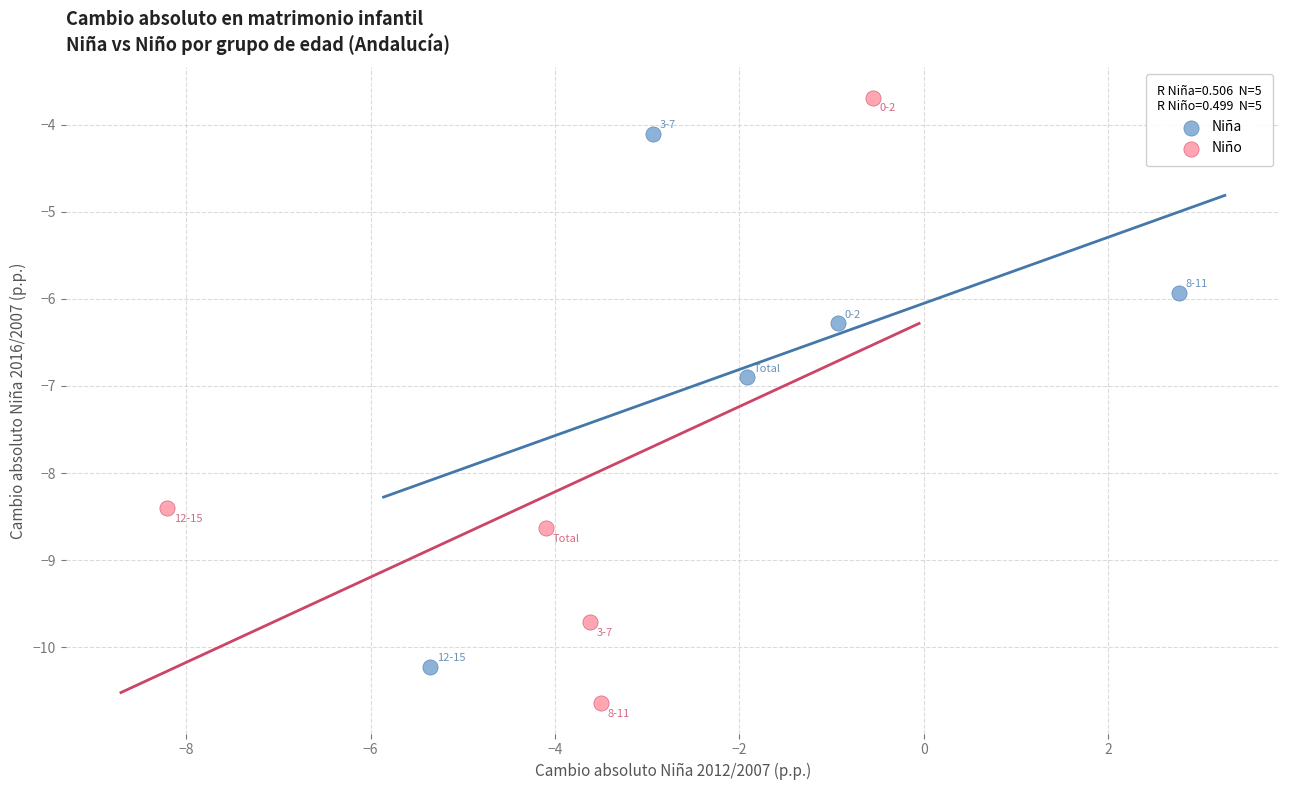

Which series contains the lowest Y value?

Niño